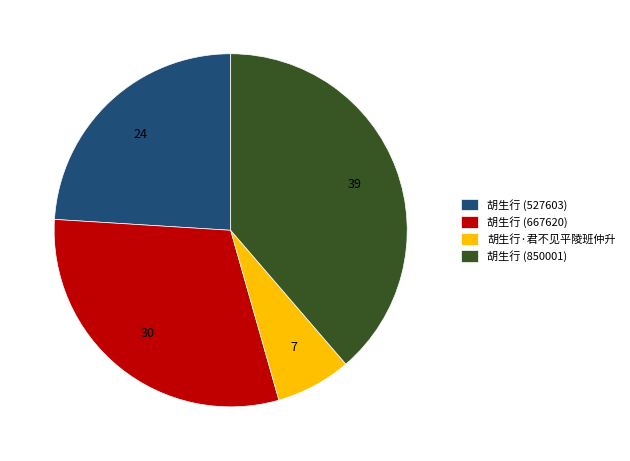

Approximately how many times larger is the value at 胡生行 (667620) compared to 胡生行 (850001)?

0.8